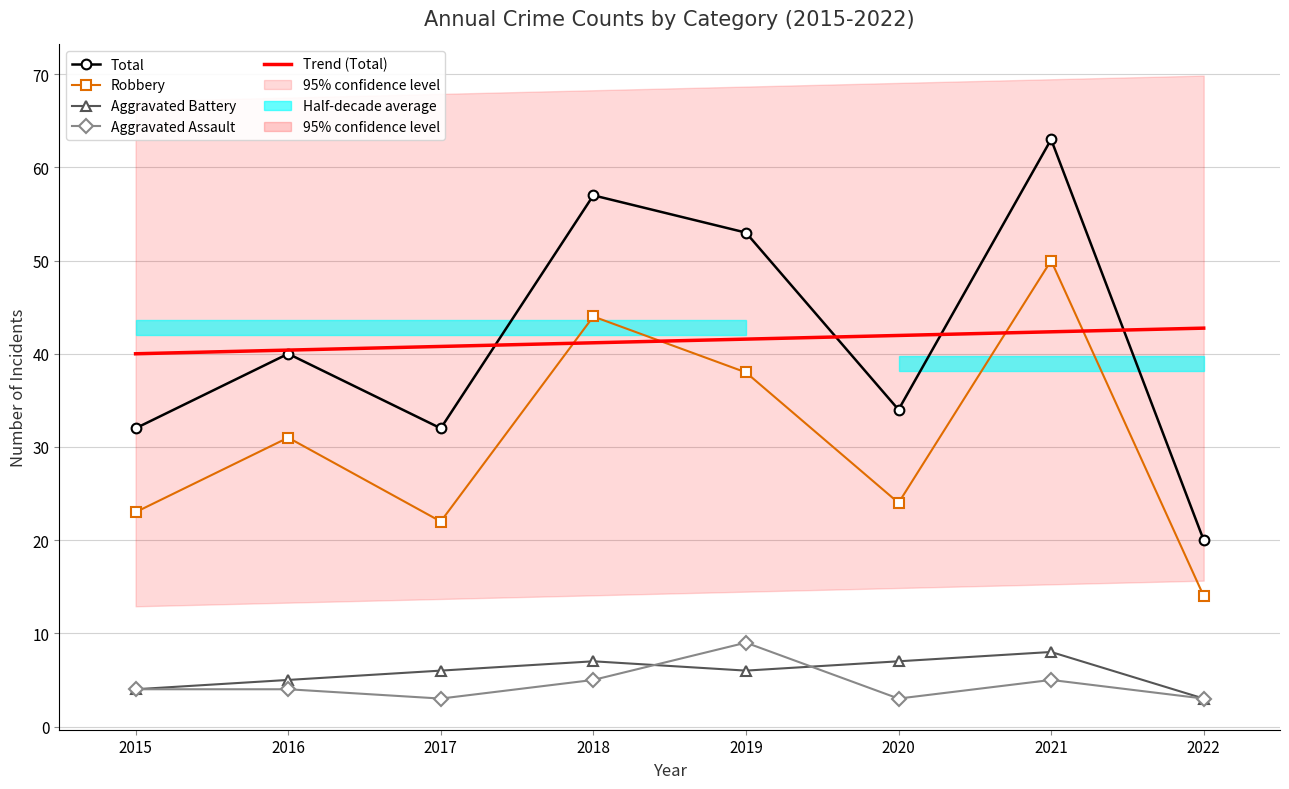

What is the average value of the Robbery series?

30.8